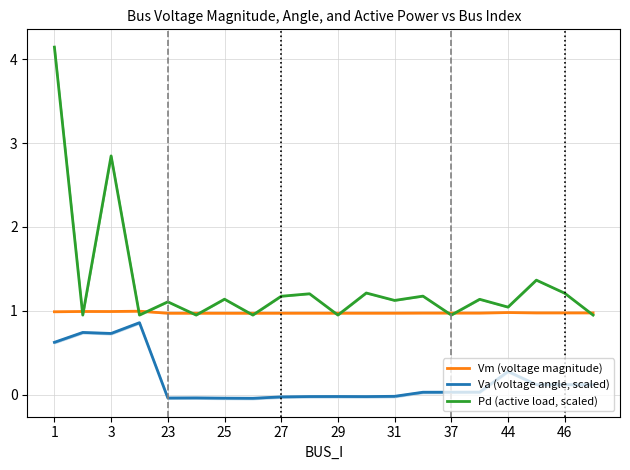

List the series in order of their overall mean, highest first.

Pd (active load, scaled), Vm (voltage magnitude), Va (voltage angle, scaled)